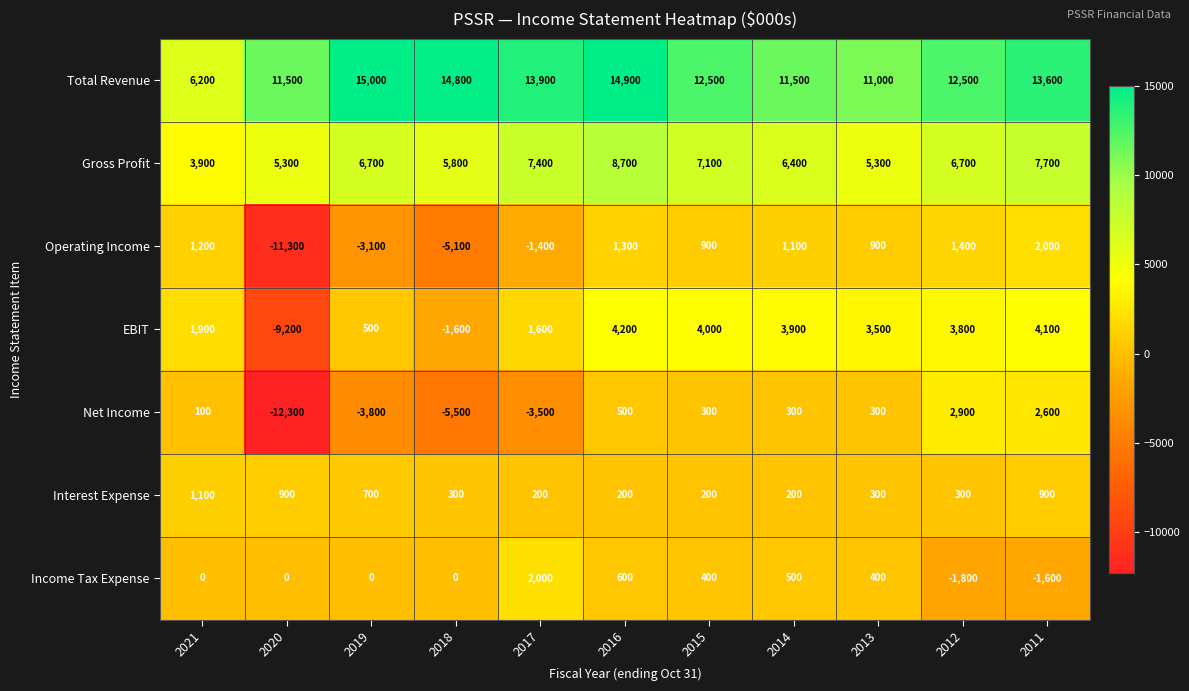

True or false: Interest Expense has a value of 1263 at 2011.

False